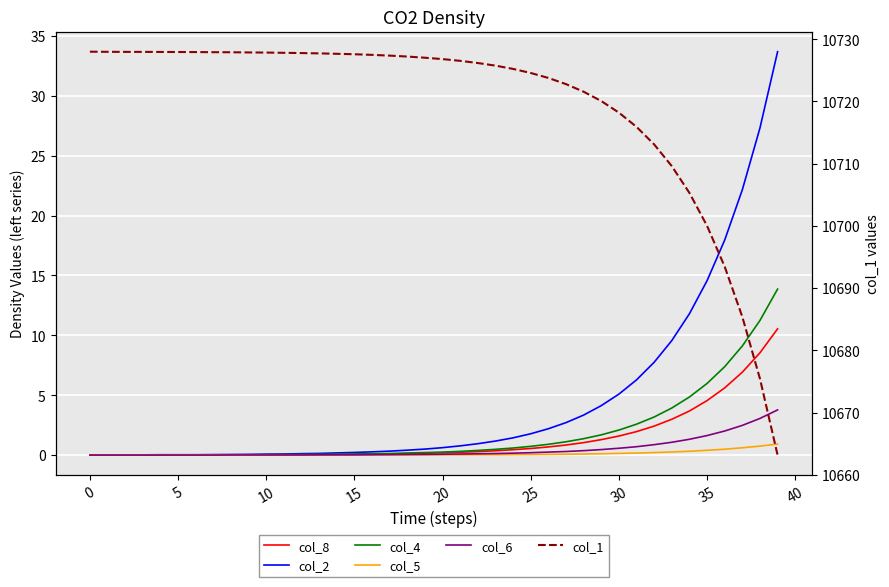

Between 35 and 36, which series saw the biggest shift?

col_1